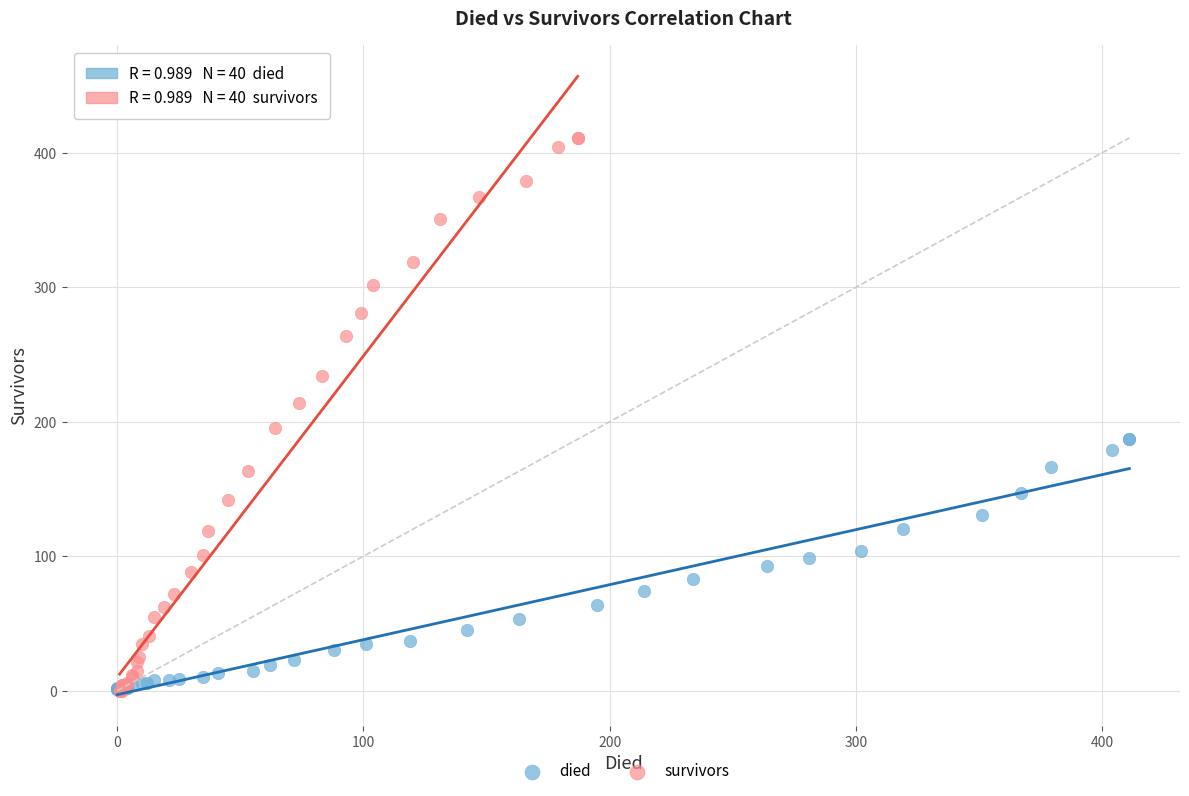

Which series contains the highest Y value?

survivors